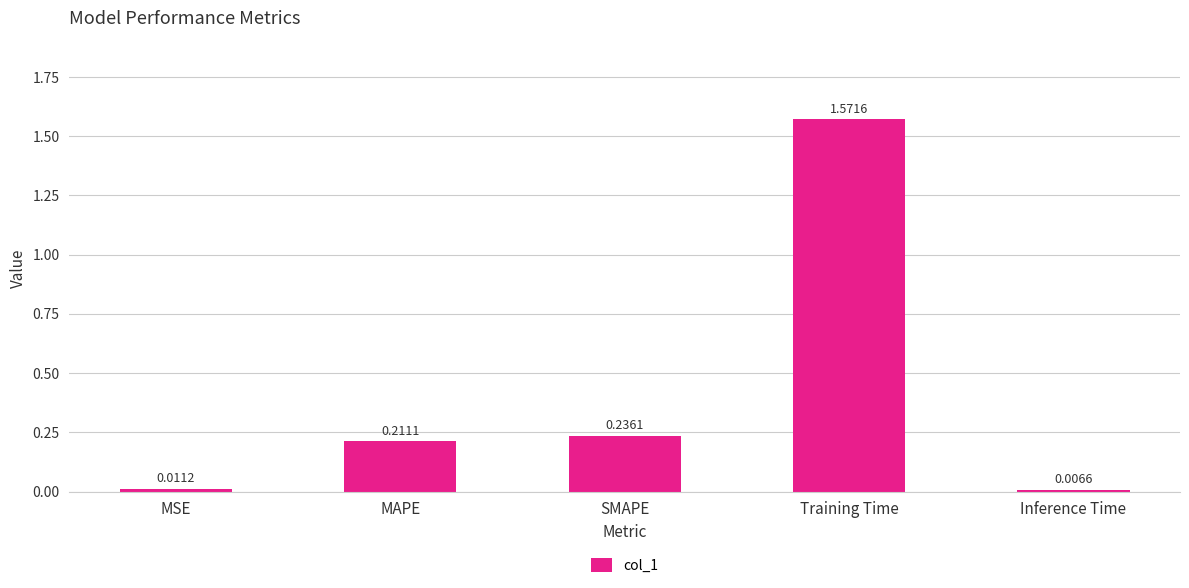

What is the average value?

0.4